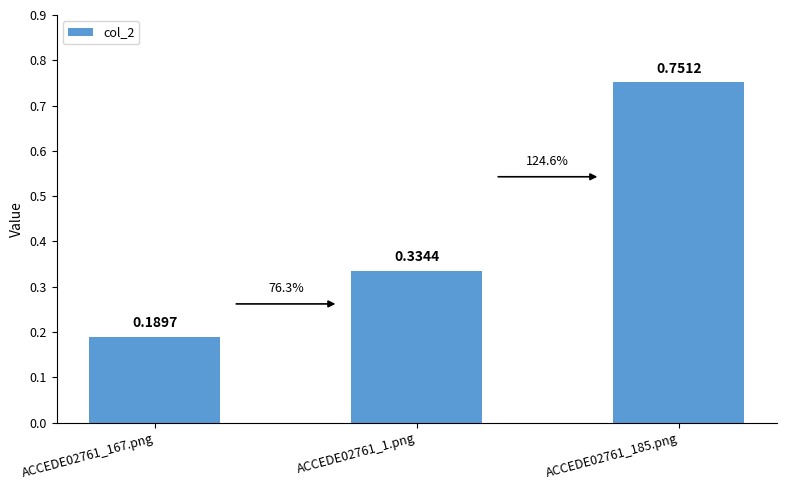

What is the sum of all values?

1.3